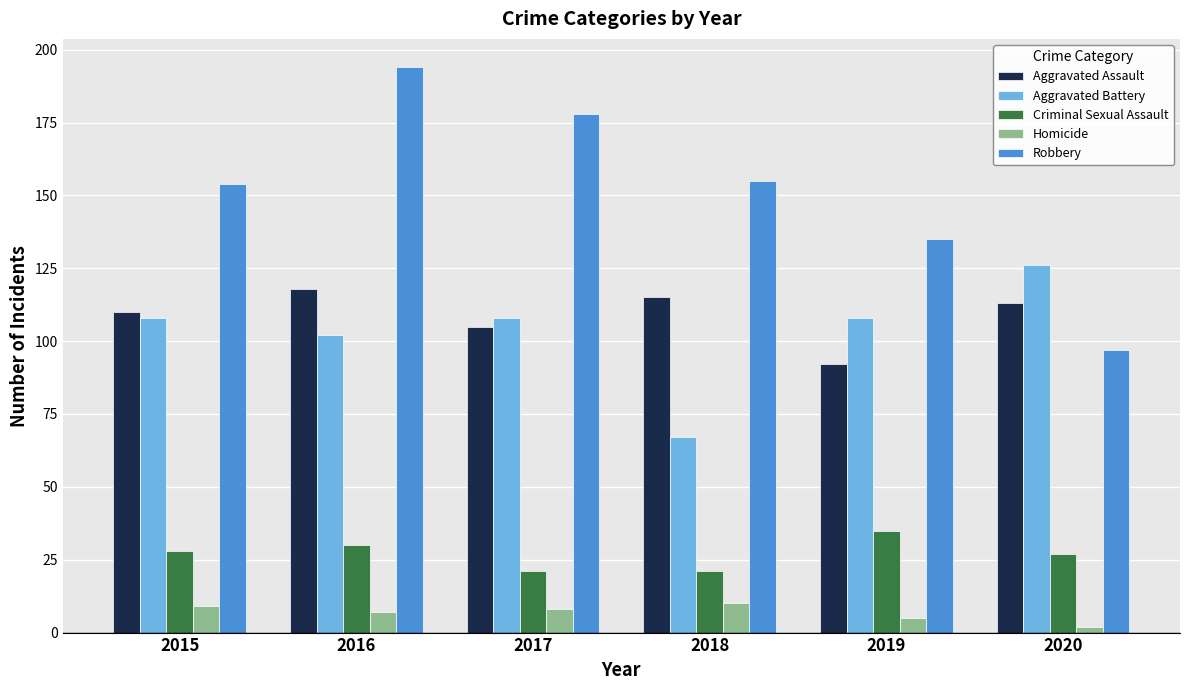

What value does the Homicide series have at 2017?

8